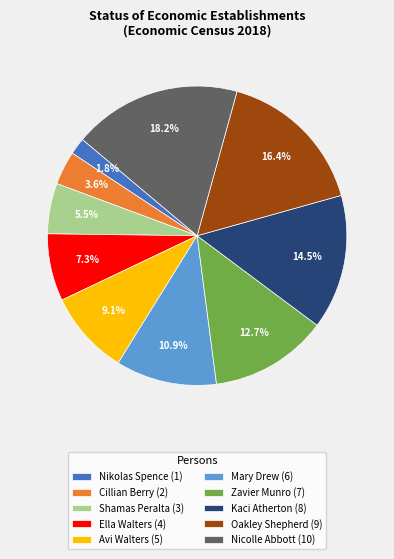

Is there a majority slice in this chart?

No